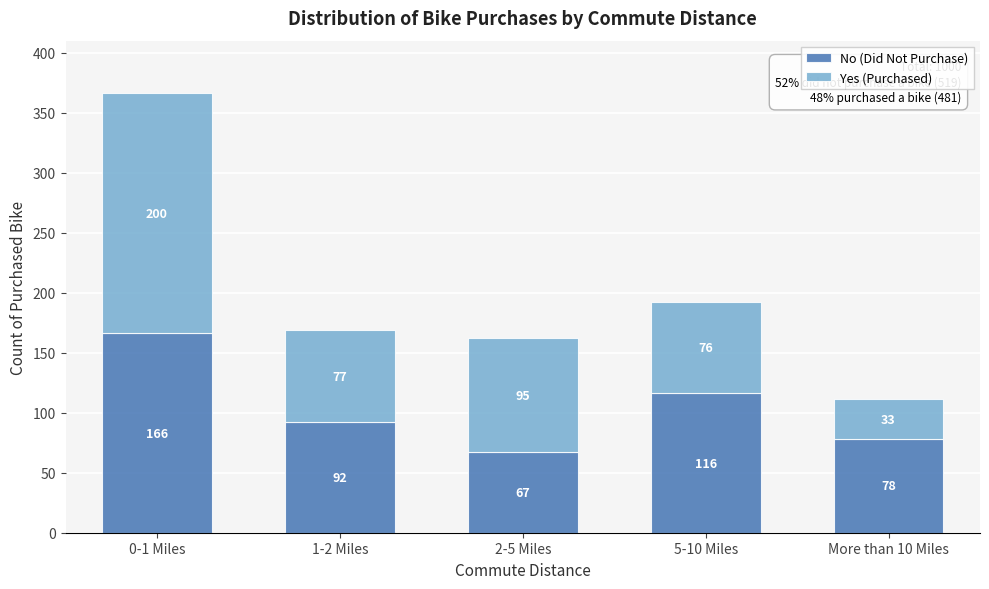

Reading right to left, transcribe the values for No (Did Not Purchase).

More than 10 Miles=78	5-10 Miles=116	2-5 Miles=67	1-2 Miles=92	0-1 Miles=166